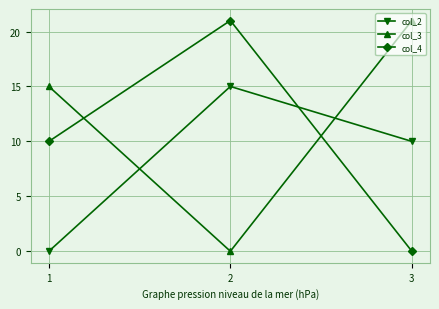

How many lines are shown in the chart?

3